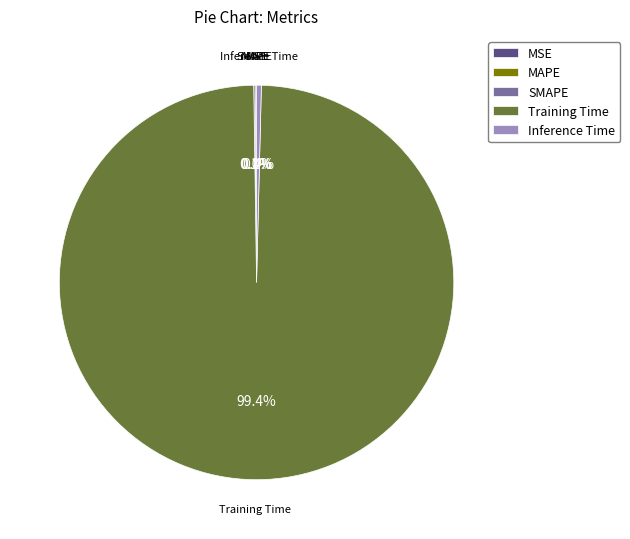

To the nearest percent, what is the average slice percentage?

20%